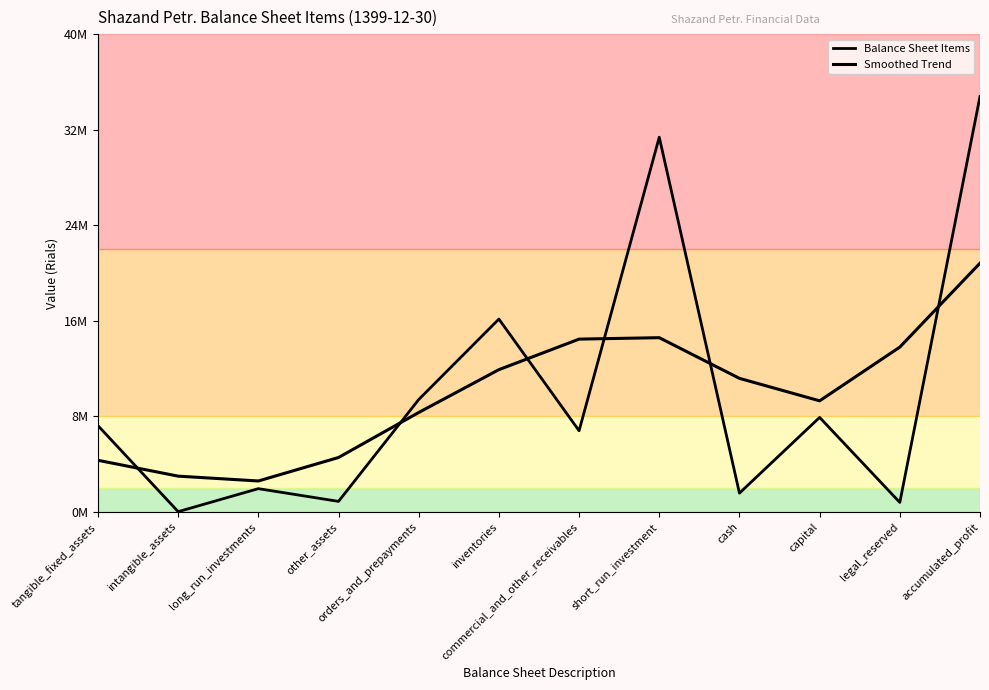

Which series has the largest total across all categories?

Balance Sheet Items